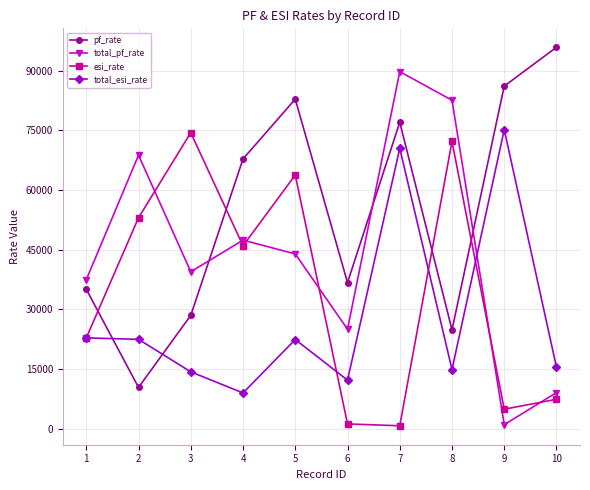

What is the difference between the total_esi_rate values at 7 and 9?

4703